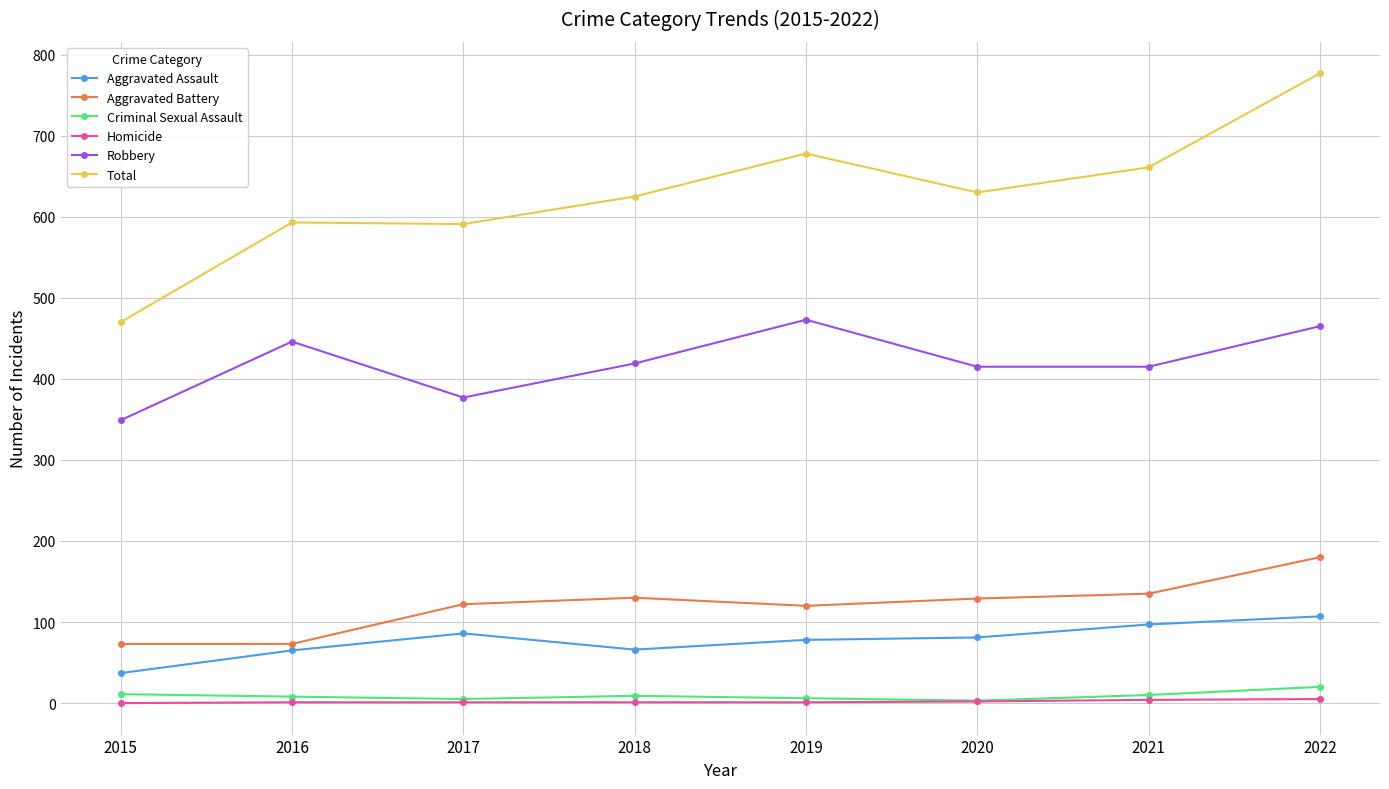

Is it true that Robbery equals 750 at 2019?

False